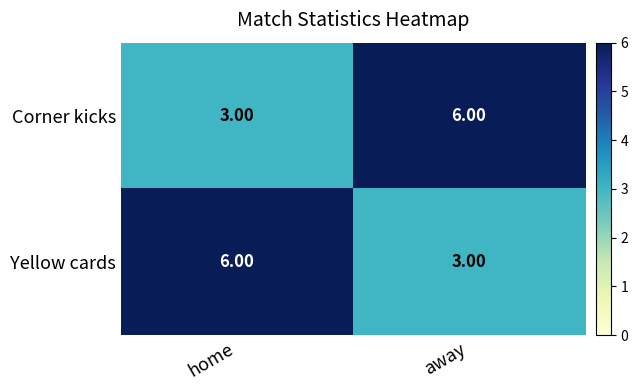

At which label does Corner kicks reach its minimum?

home